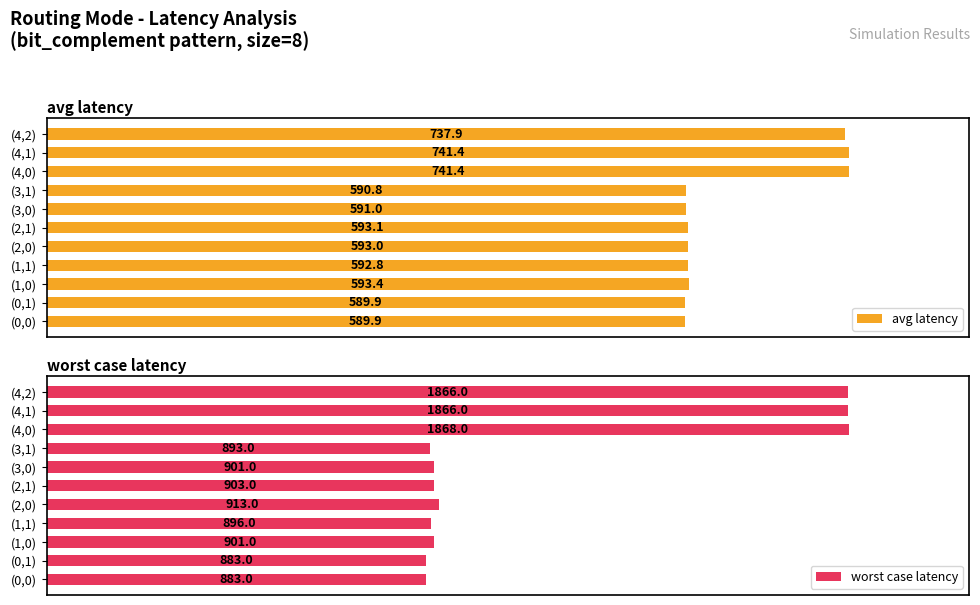

How many bars are there in total?

22